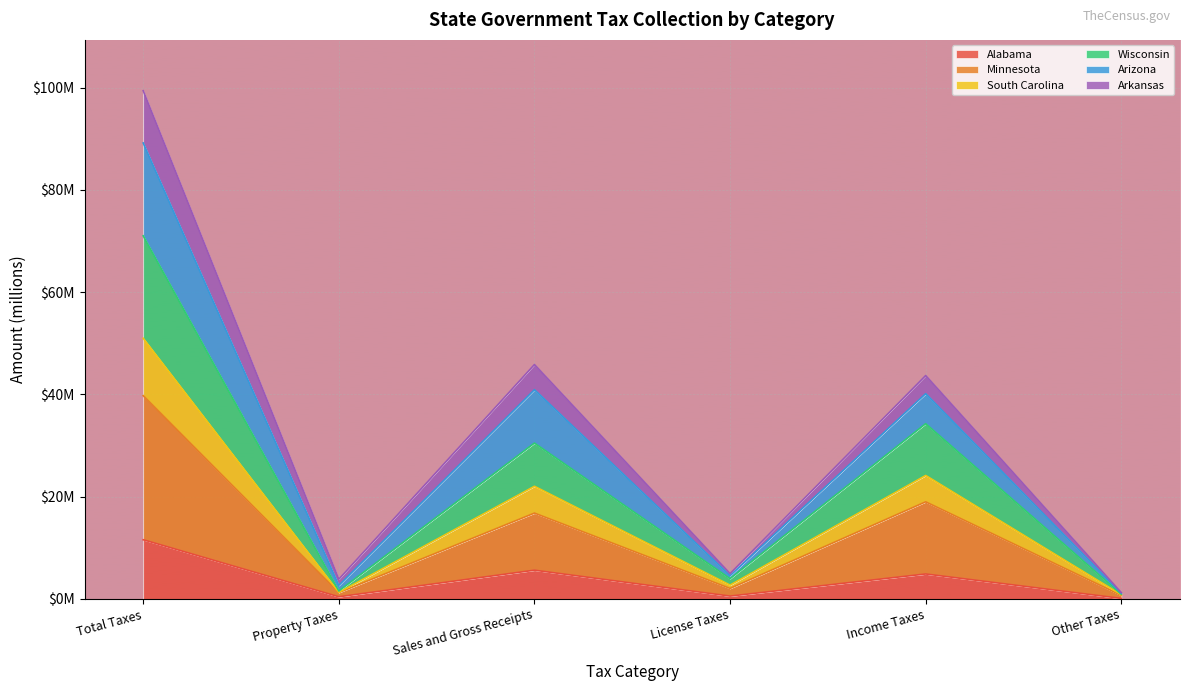

Count the number of categories in the chart.

6